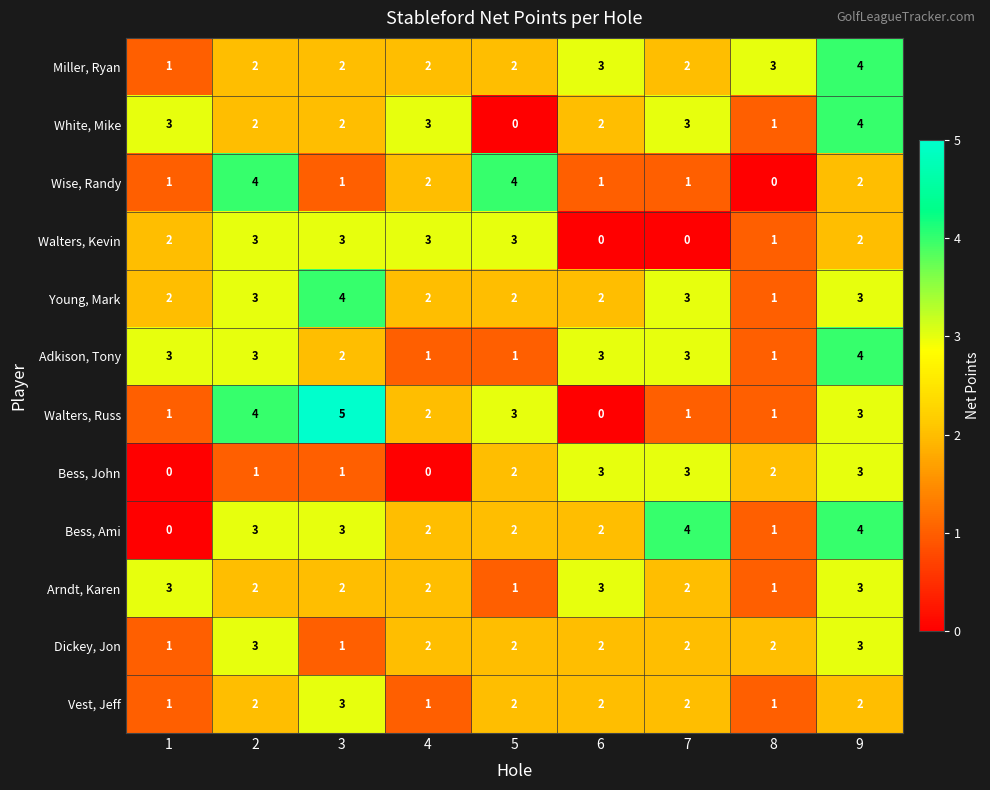

Is it true that White, Mike equals 0 at 5?

True